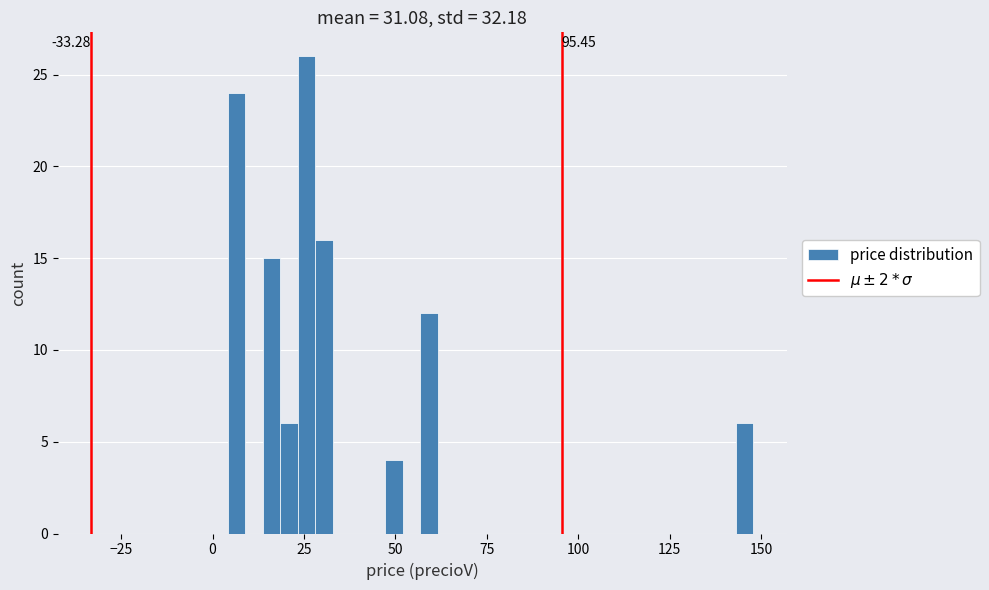

Read against the x-axis, roughly where is the centre of the tallest bar?

25